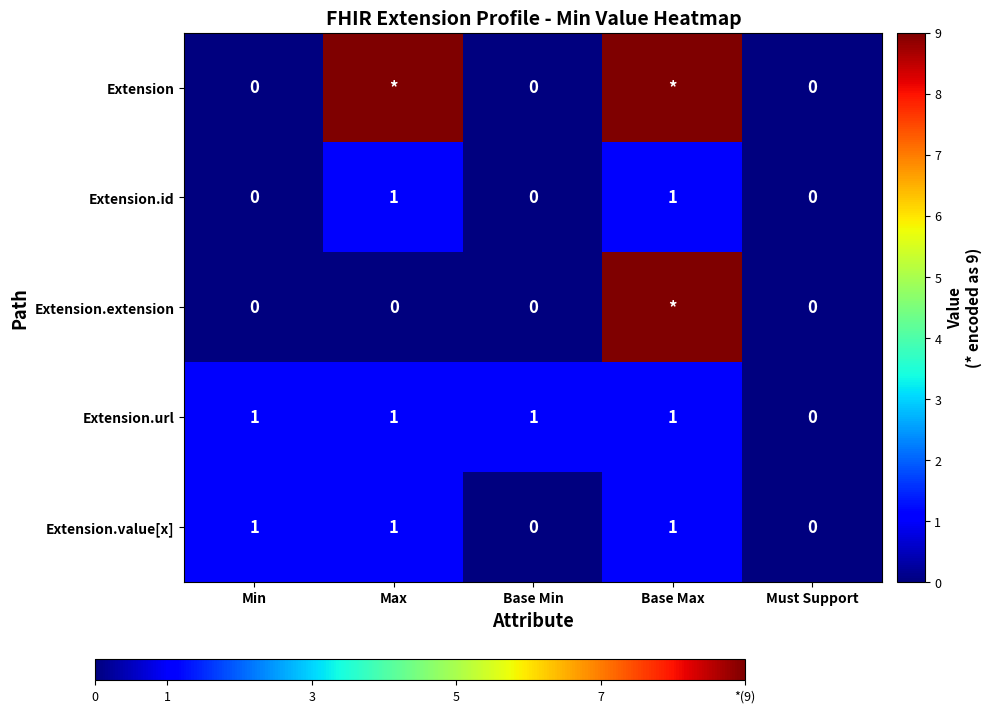

At how many categories does at least one series exceed 1?

2